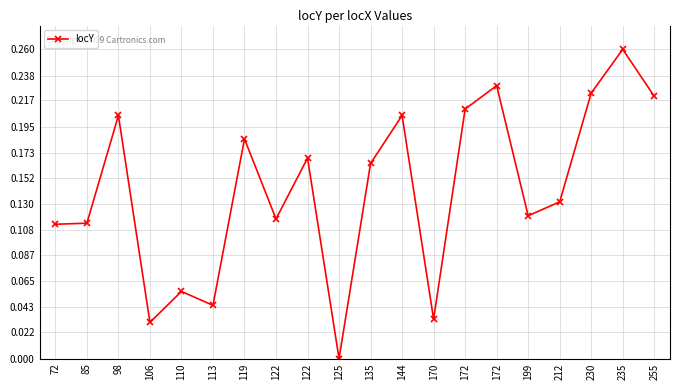

Does the chart have visible grid lines?

Yes